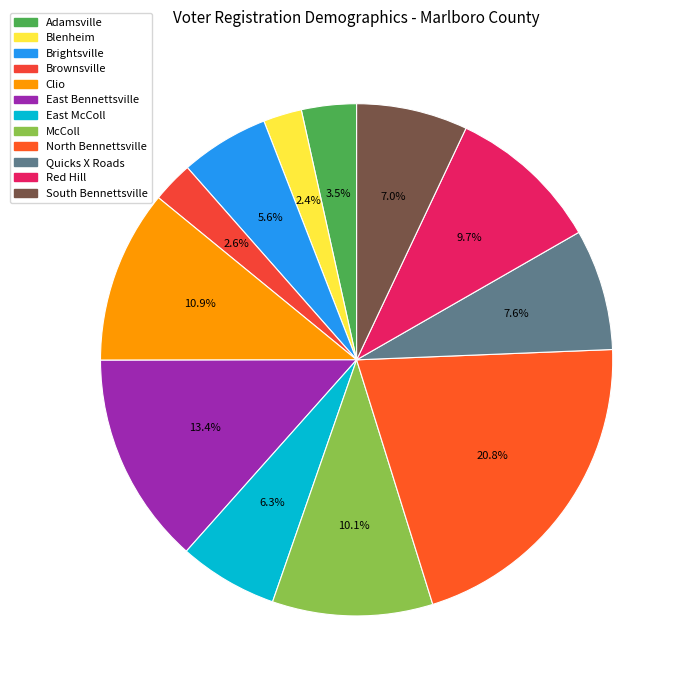

Approximately how many times larger is the value at Blenheim compared to Clio?

0.2